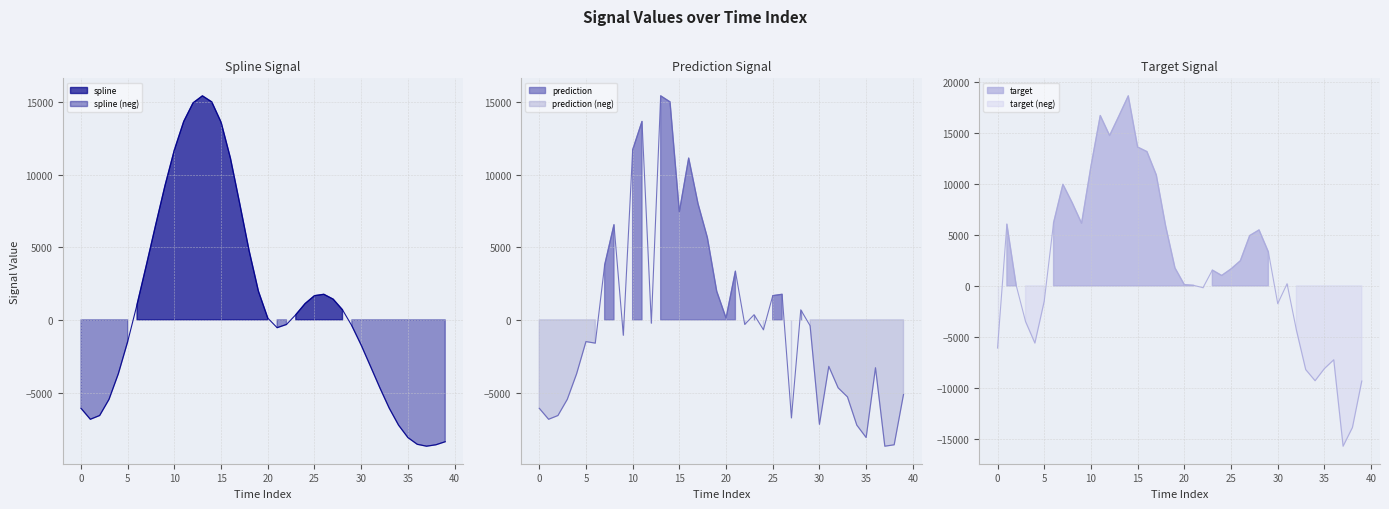

Which category has the lowest value in the prediction series?

37